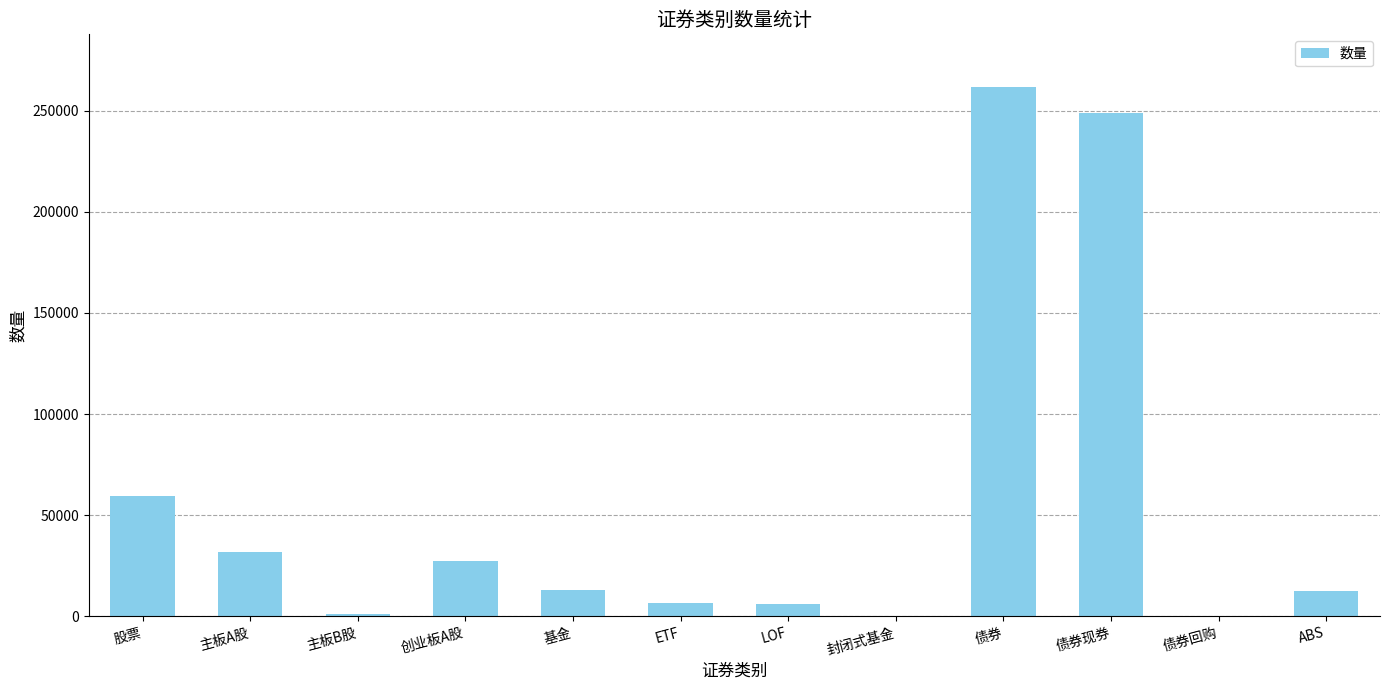

Count the number of data series in this chart.

1